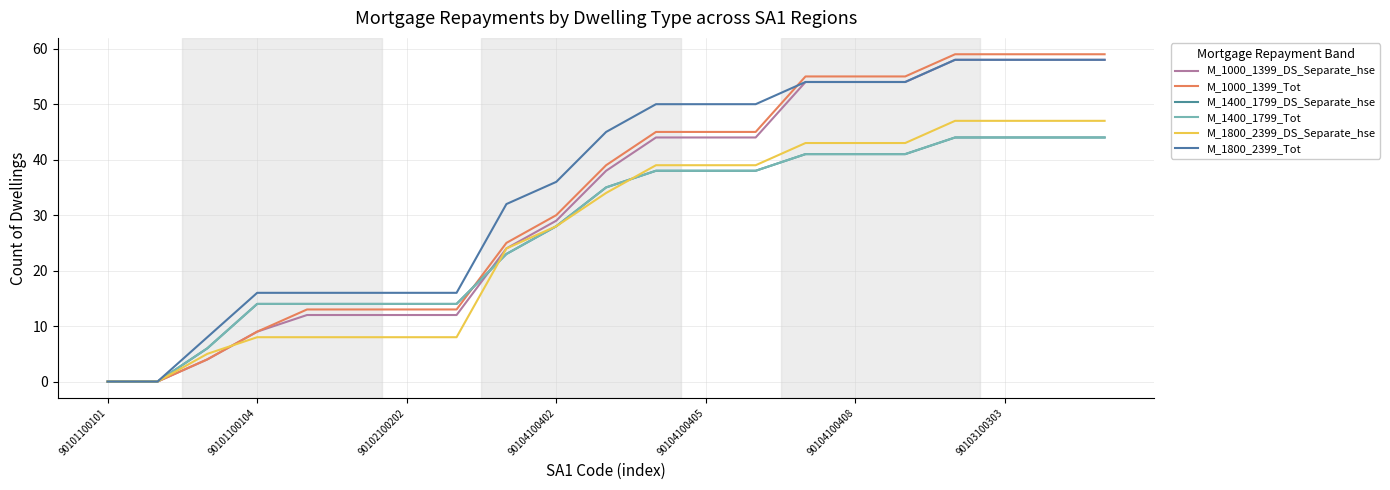

What is the value of the M_1000_1399_Tot point at the 5th from the left?

13